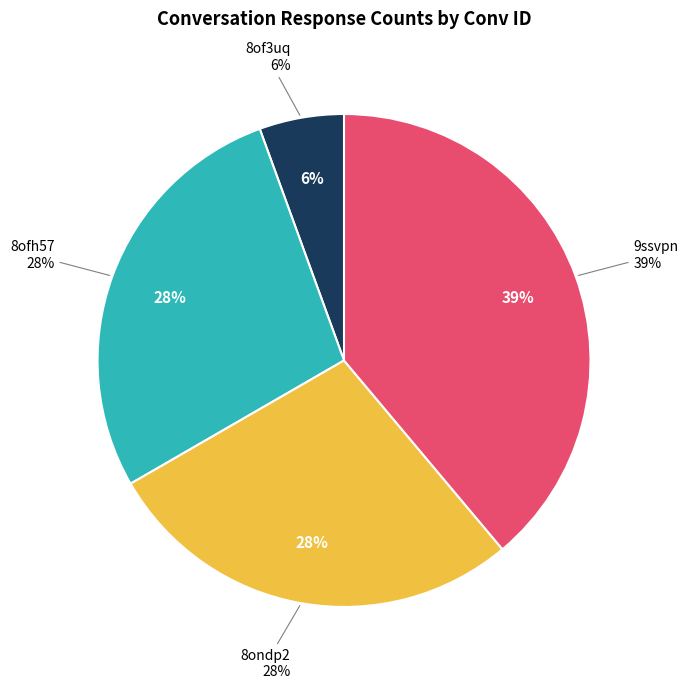

To the nearest percent, what is the combined percentage of 8ondp2 and 9ssvpn?

67%